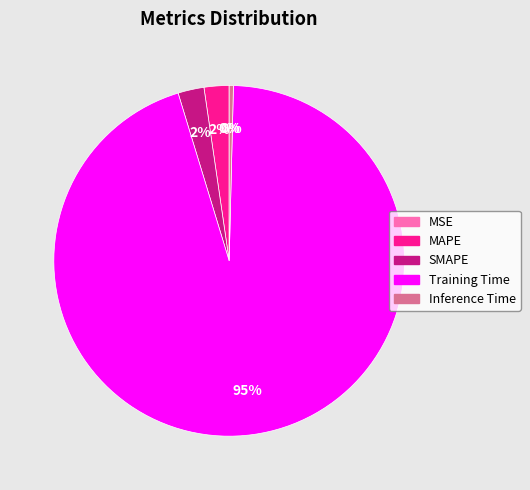

Which category accounts for the majority?

Training Time